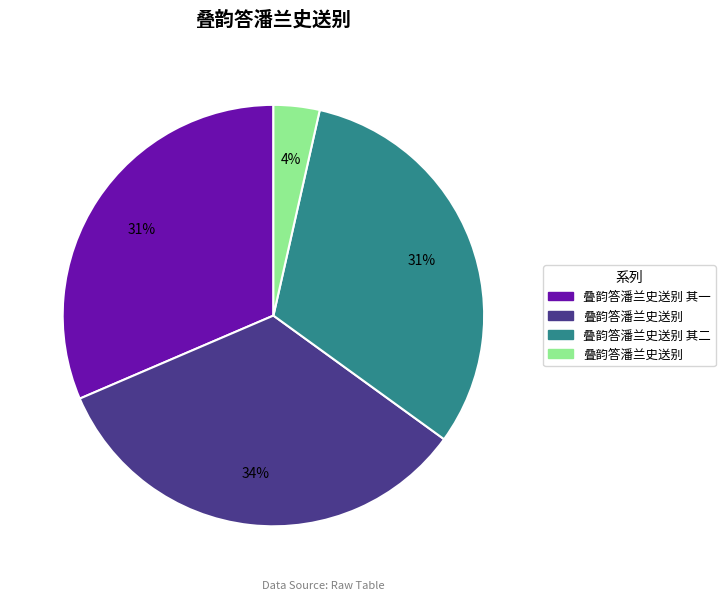

To the nearest percent, what is the difference between the largest and smallest slice percentages?

30%